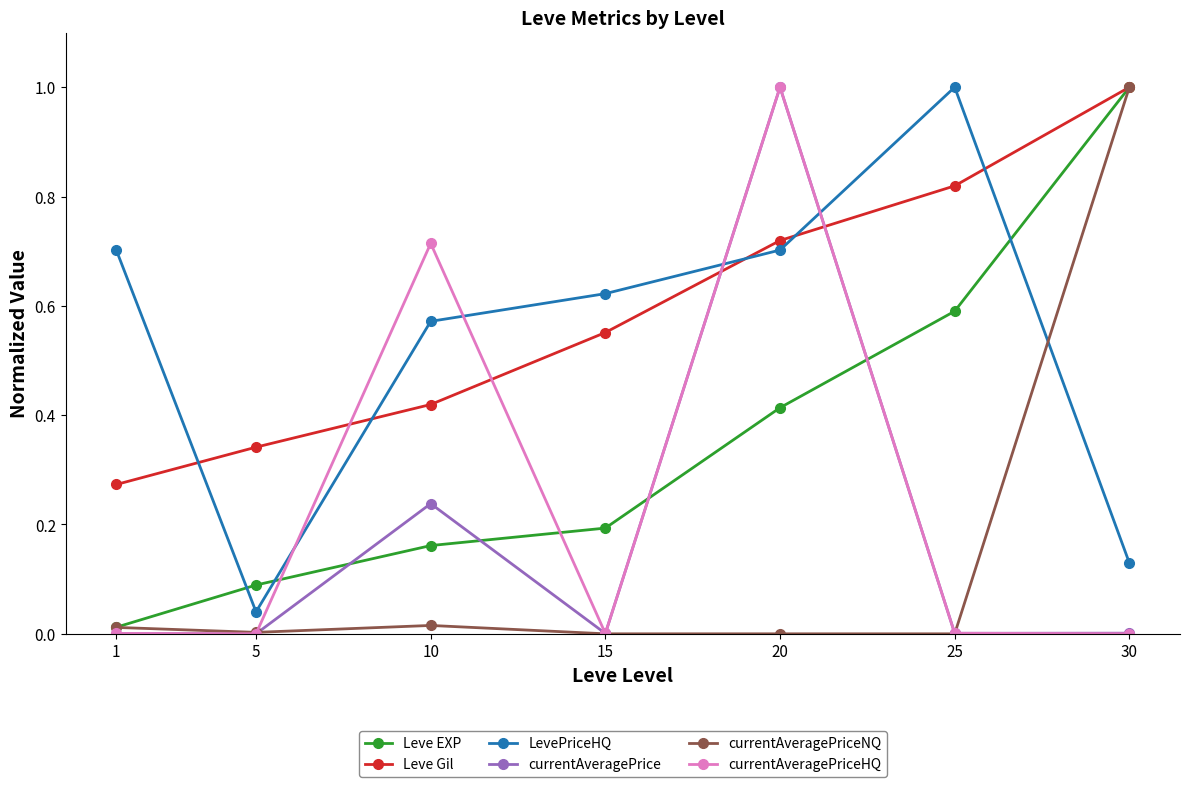

True or false: Leve EXP has more than 1 interior local peaks.

False